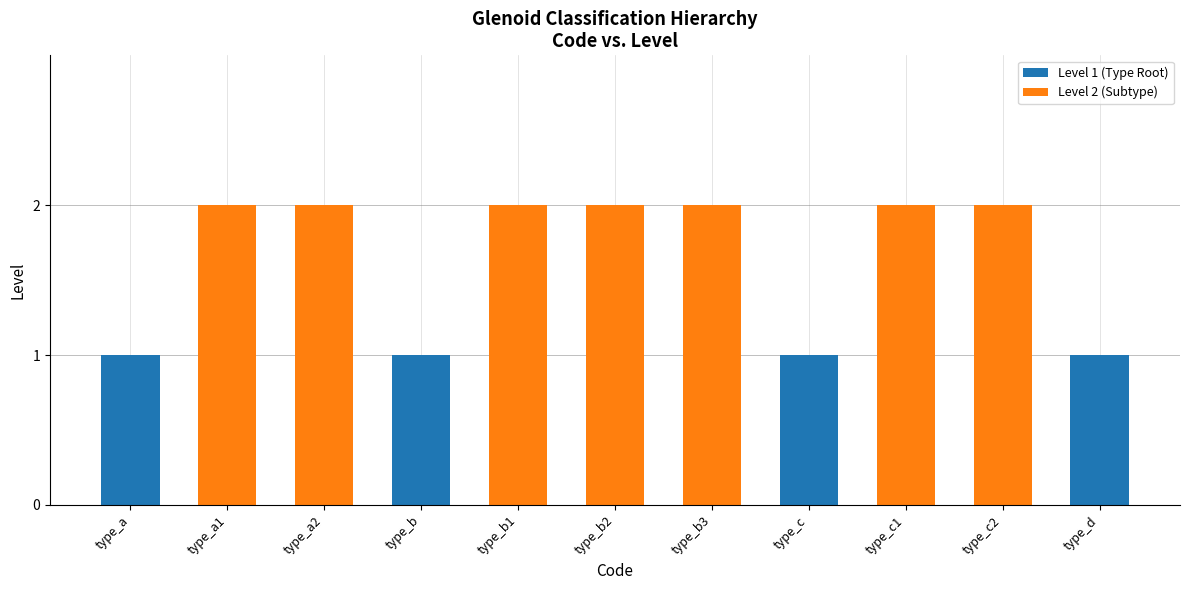

The value at type_b3 is 1. True or false?

False